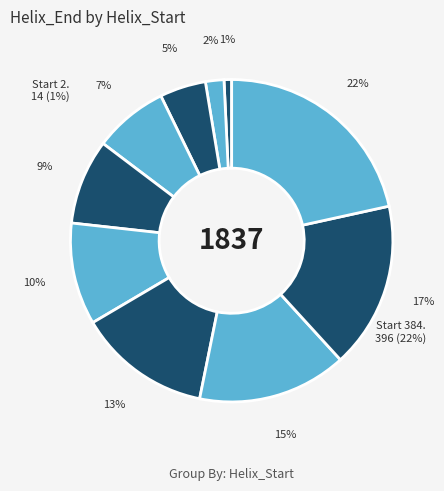

Is there a majority slice in this chart?

No